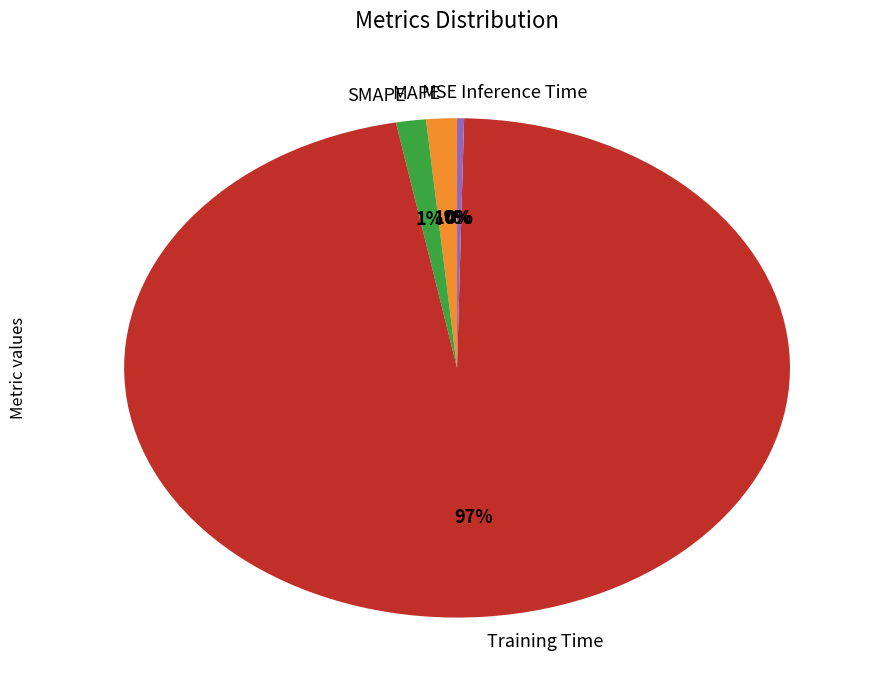

Is it true that SMAPE is 14% of the pie?

False